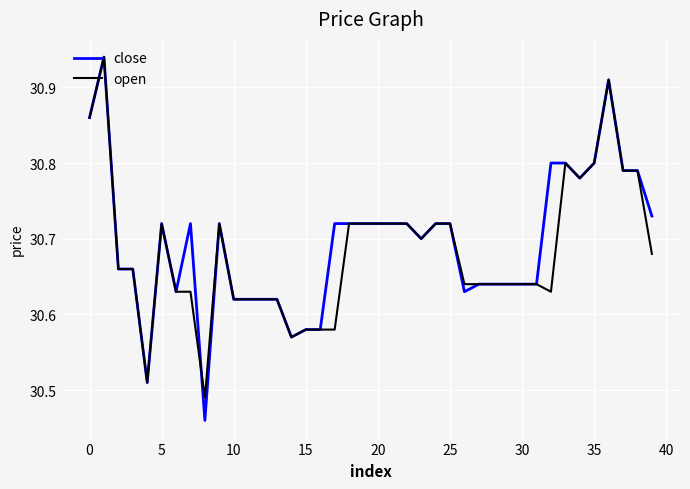

Which series has the widest spread of values?

close